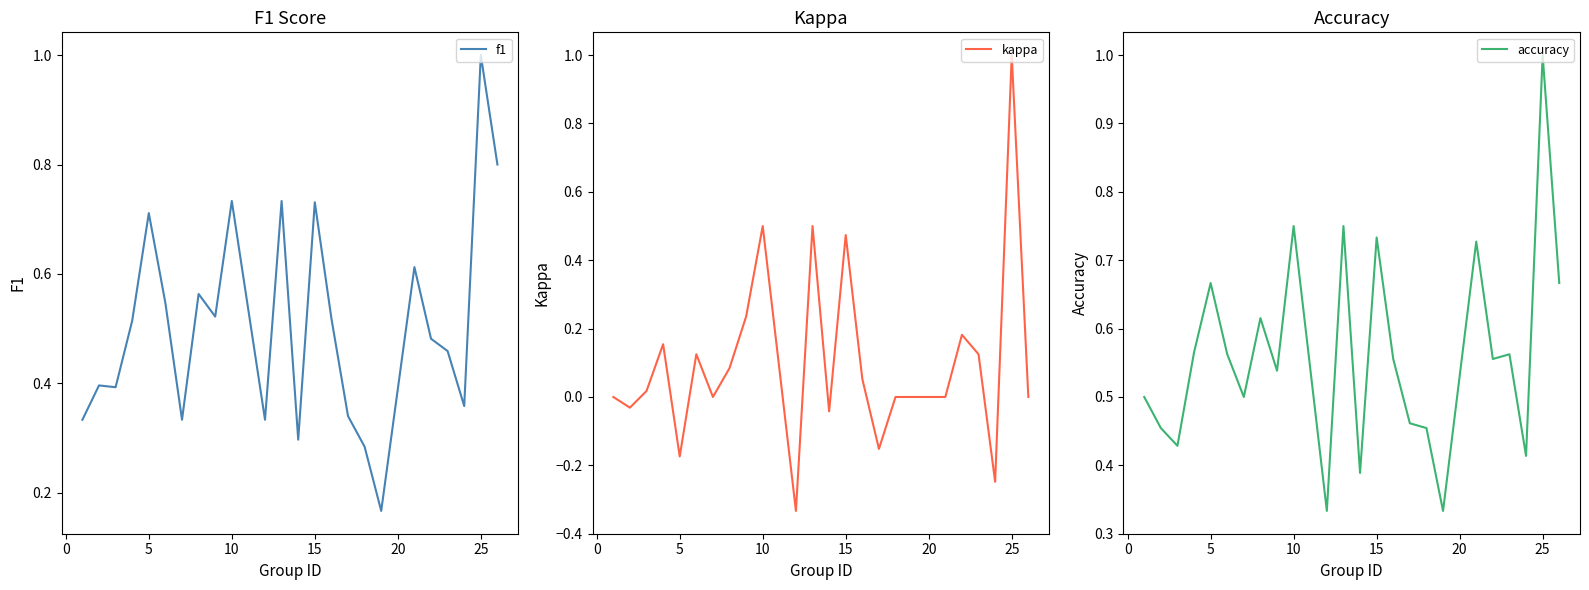

Which category has the highest value in the accuracy series?

25